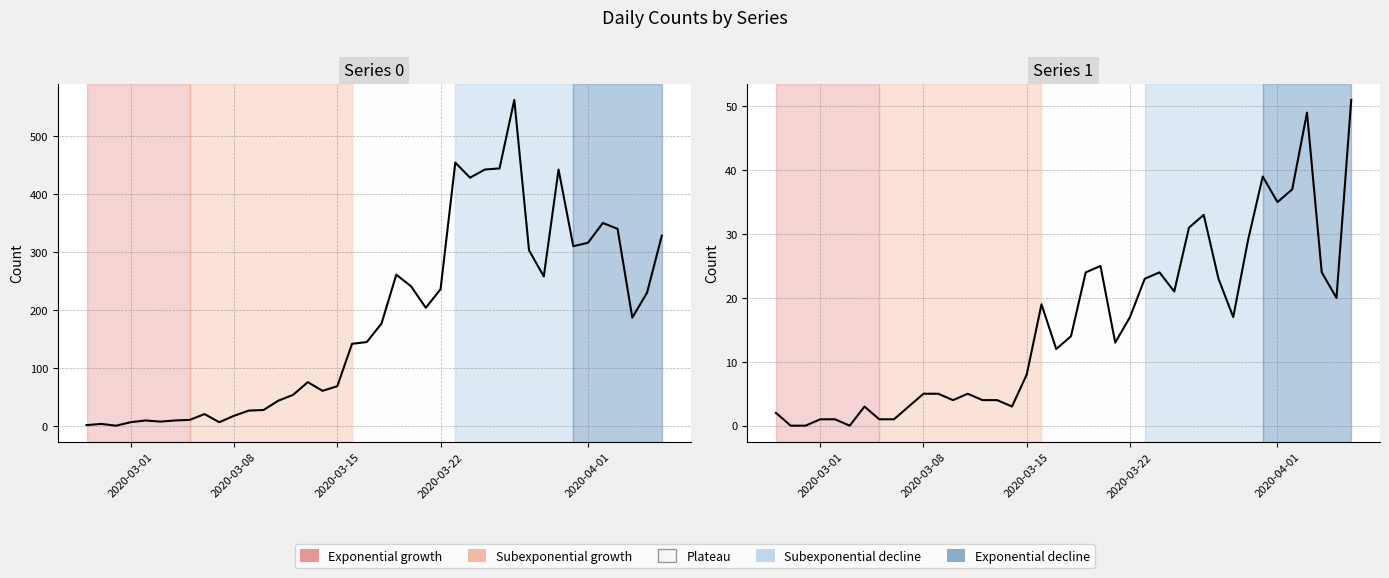

At how many categories does at least one series exceed 274?

12